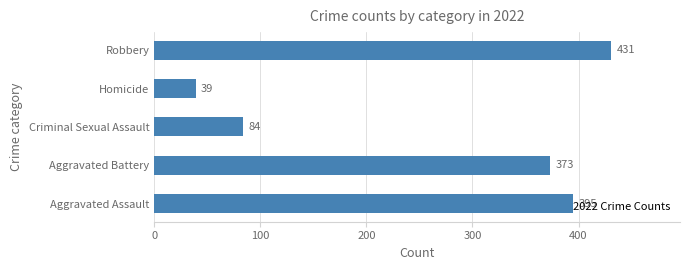

What is the sum of all values?

1322